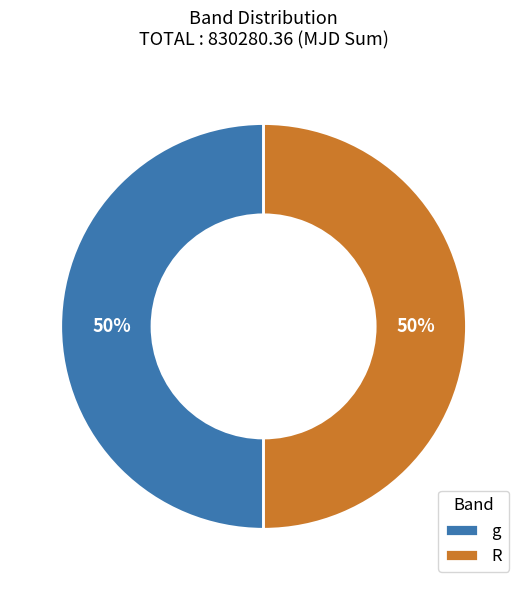

To the nearest percent, what is the average slice percentage?

50%